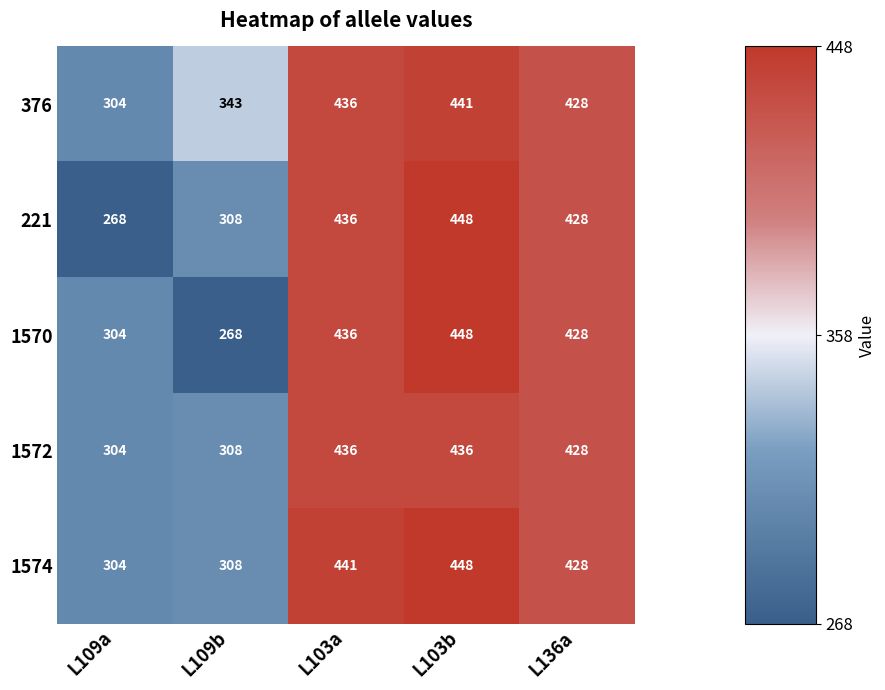

How many series are shown in this chart?

5